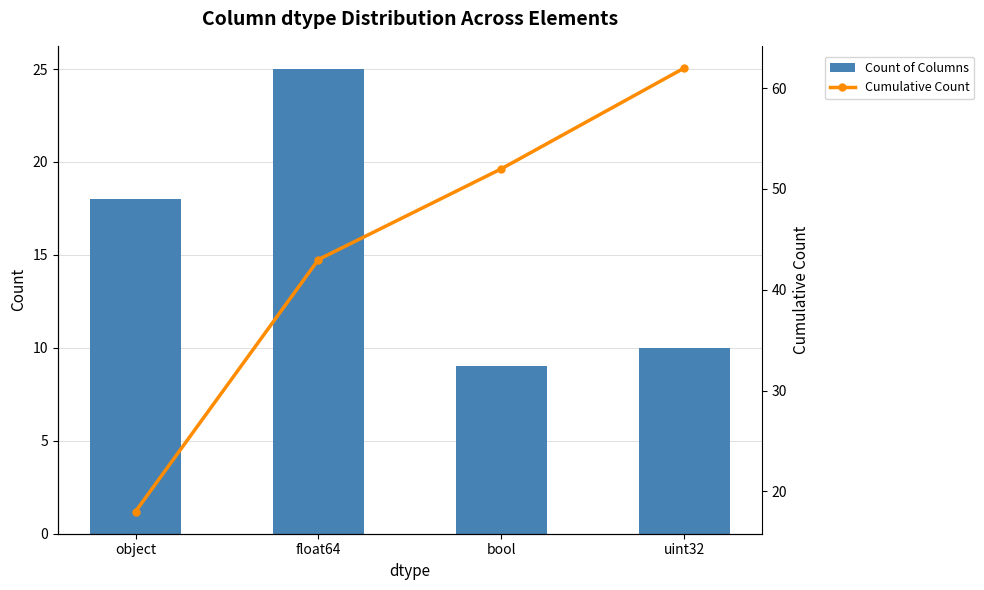

What position from the right is float64?

3